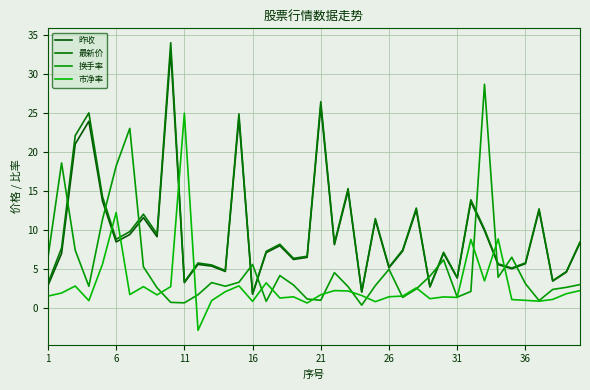

Does the chart display data point markers on the line(s)?

No